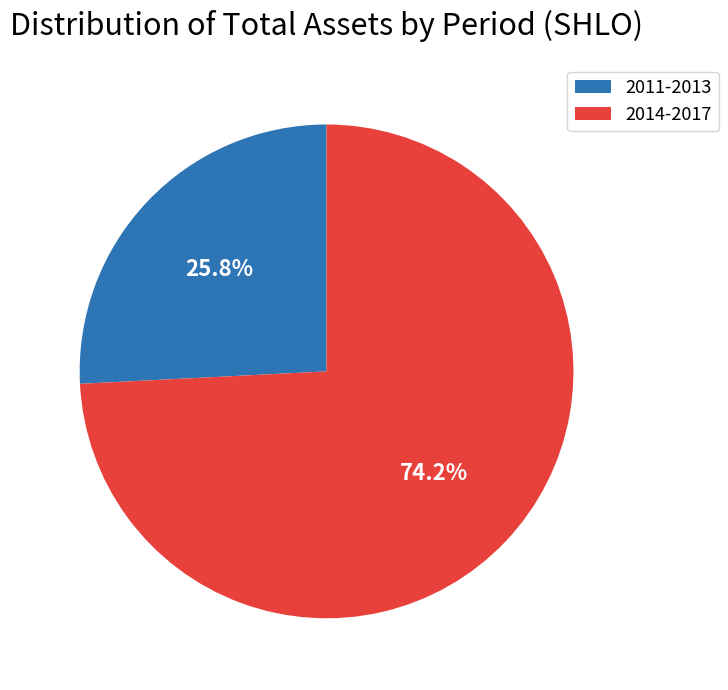

Rank the categories by value from lowest to highest.

2011-2013, 2014-2017